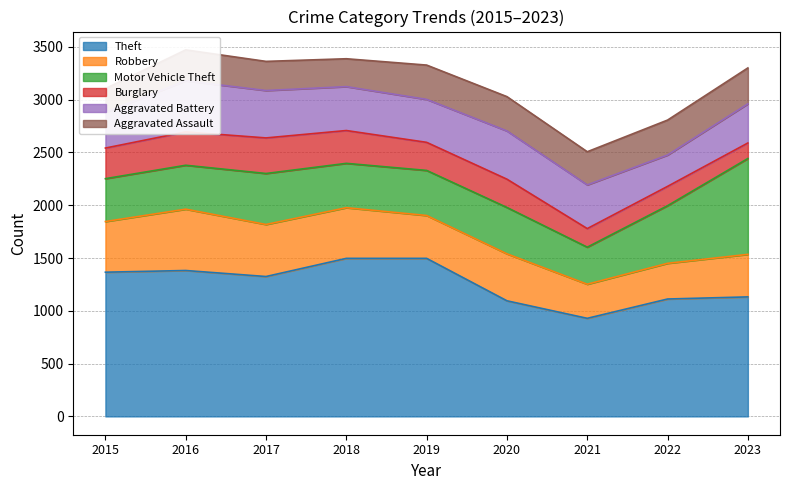

At which category does Aggravated Battery reach its first local valley?

2019